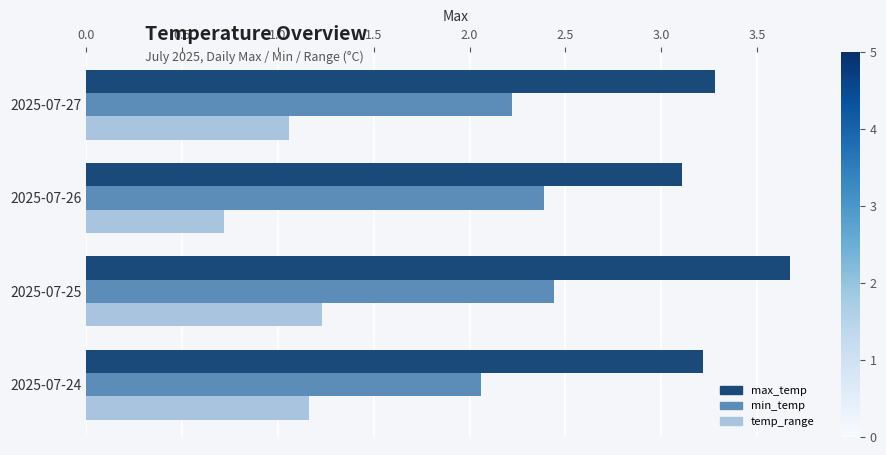

What is the difference between the maximum and second lowest values in the temp_range series?

0.2